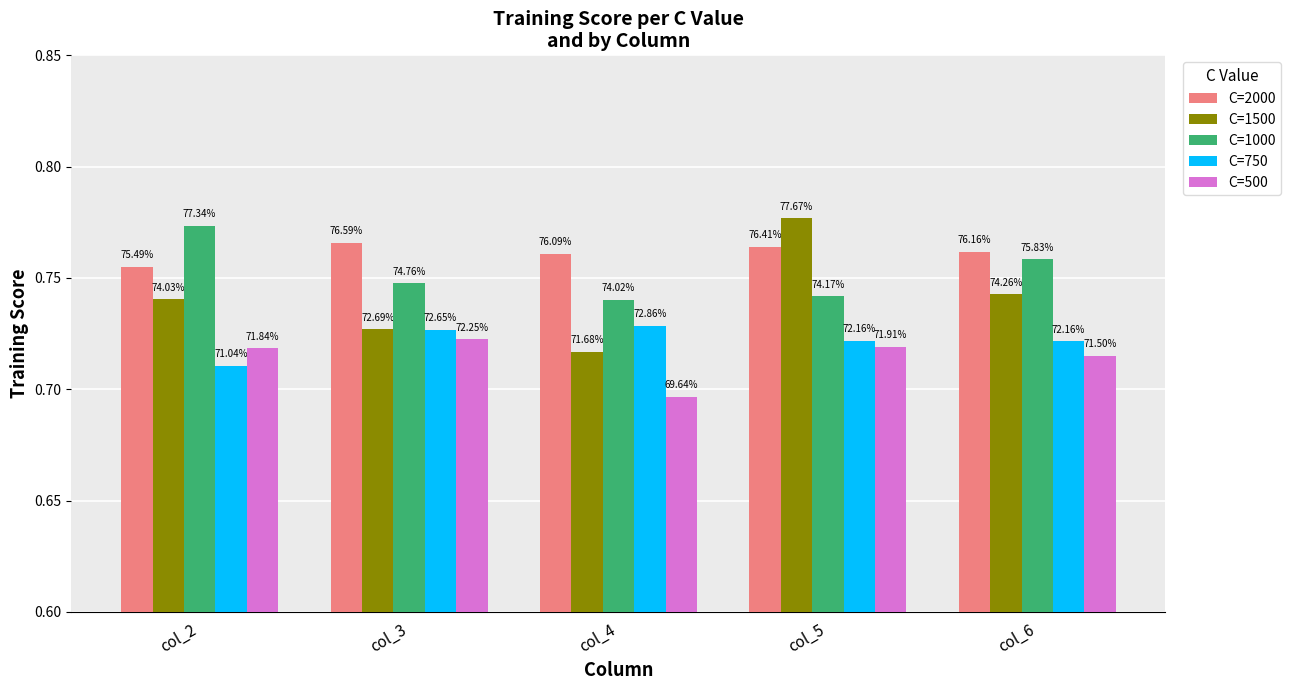

How many bars are there in each group?

5